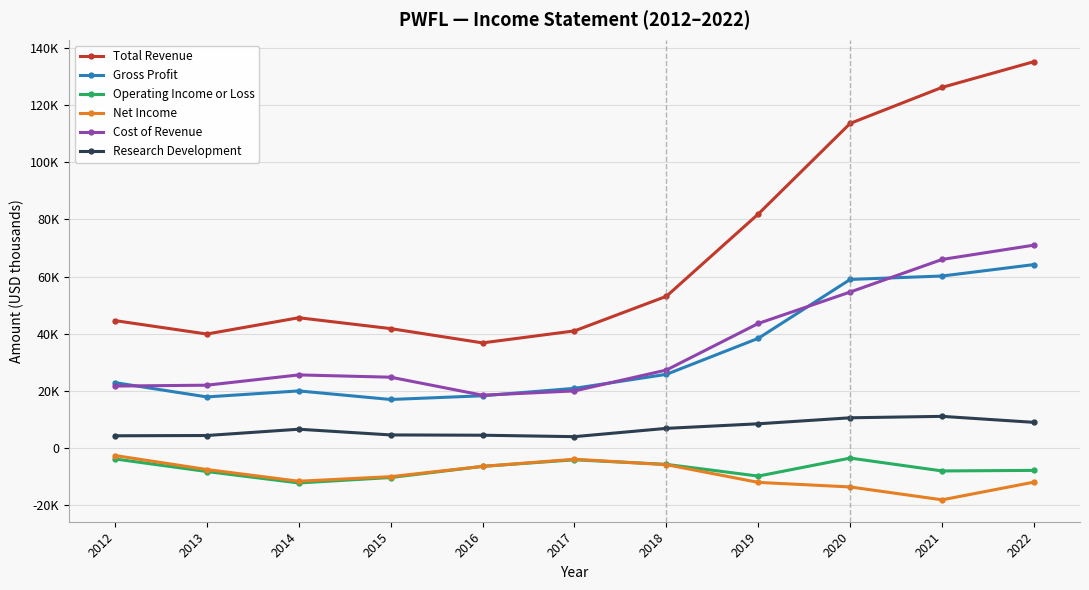

Which series has the largest total across all categories?

Total Revenue